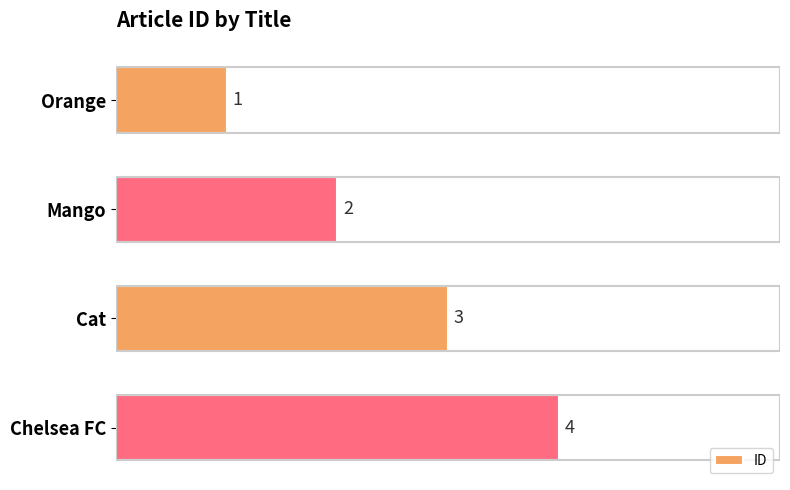

The chart shows a value of 2 at Mango. True or false?

True